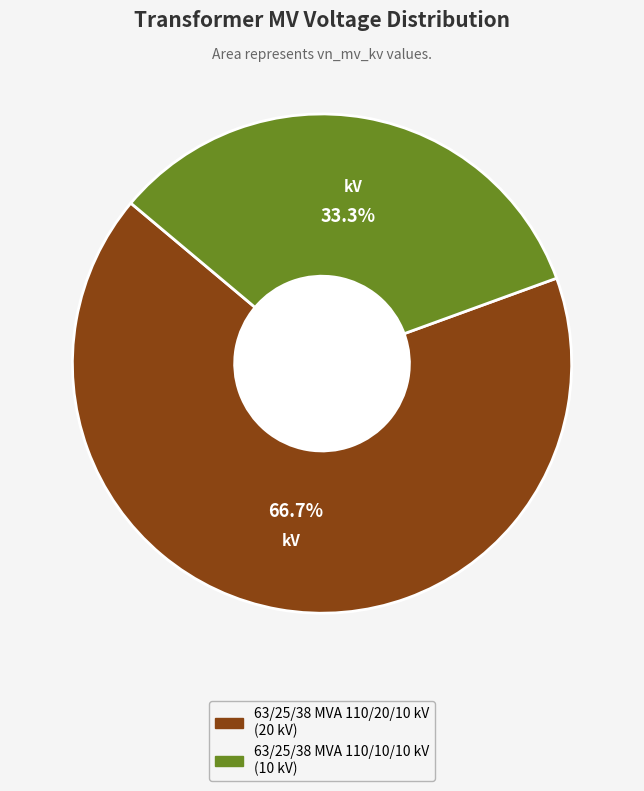

To the nearest percent, what is the average slice percentage?

50%